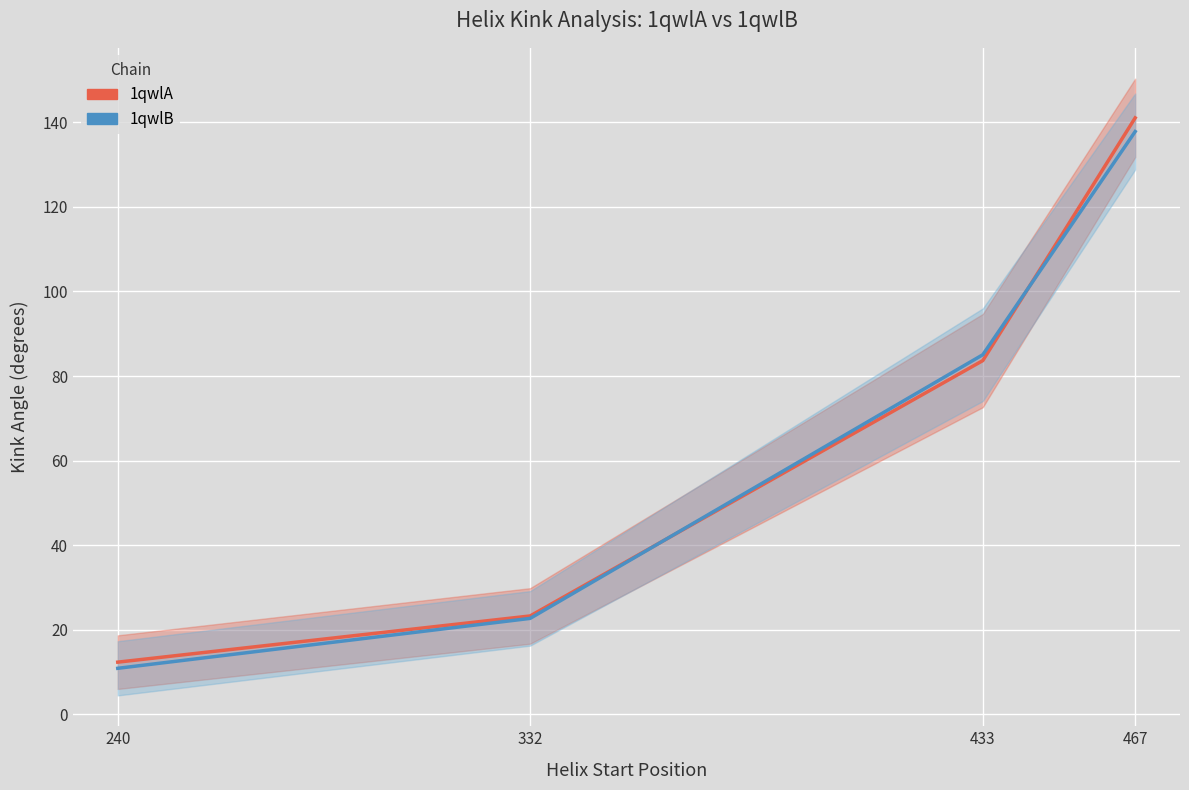

Where does the 1qwlA series first go above 83?

433